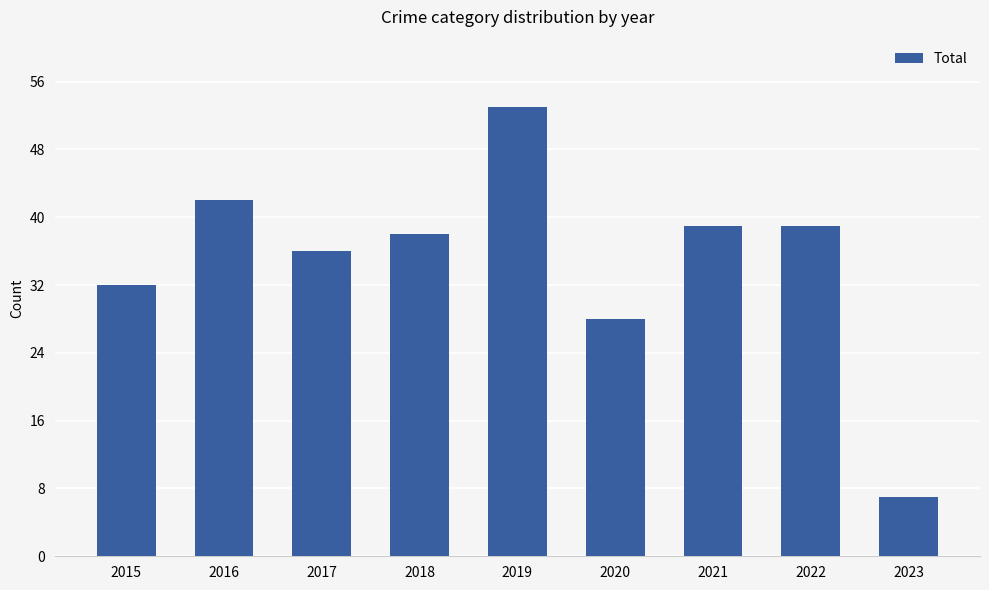

The value at 2022 is 39. True or false?

True